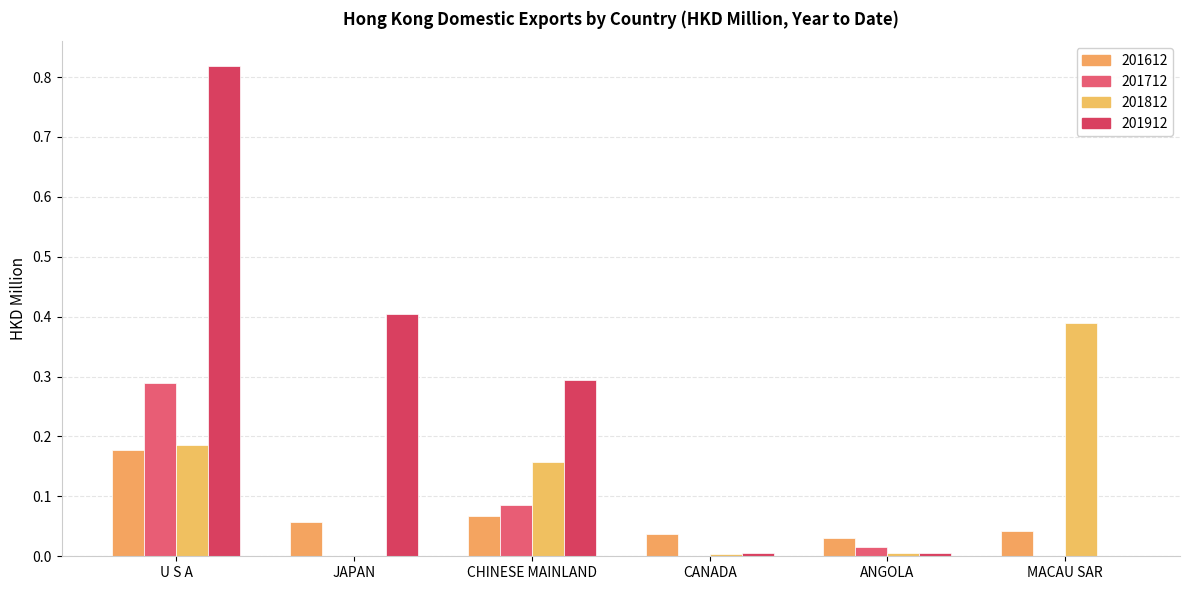

Are the bars grouped side by side (vs. stacked)?

Yes